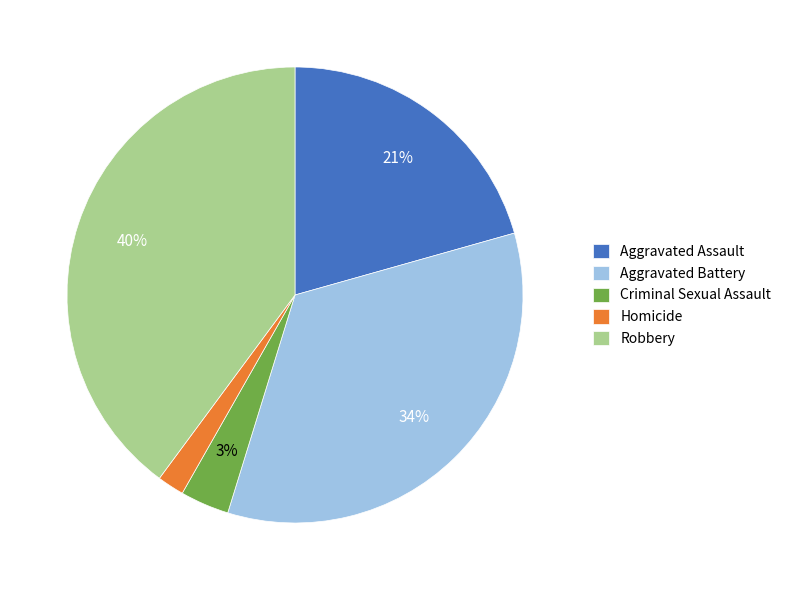

Do Aggravated Battery and Homicide together represent more than half of the pie?

No